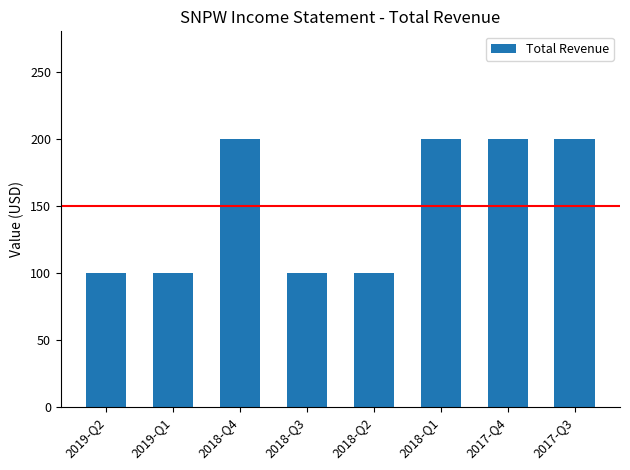

What is the ratio of the value at 2017-Q4 to the value at 2018-Q1?

1.0